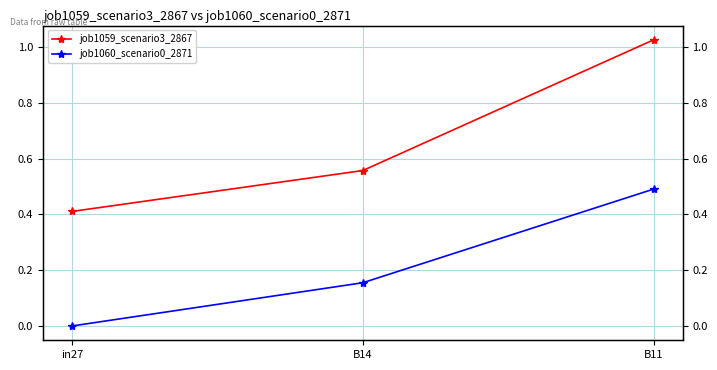

The value of job1059_scenario3_2867 at B11 is 1.0. True or false?

True